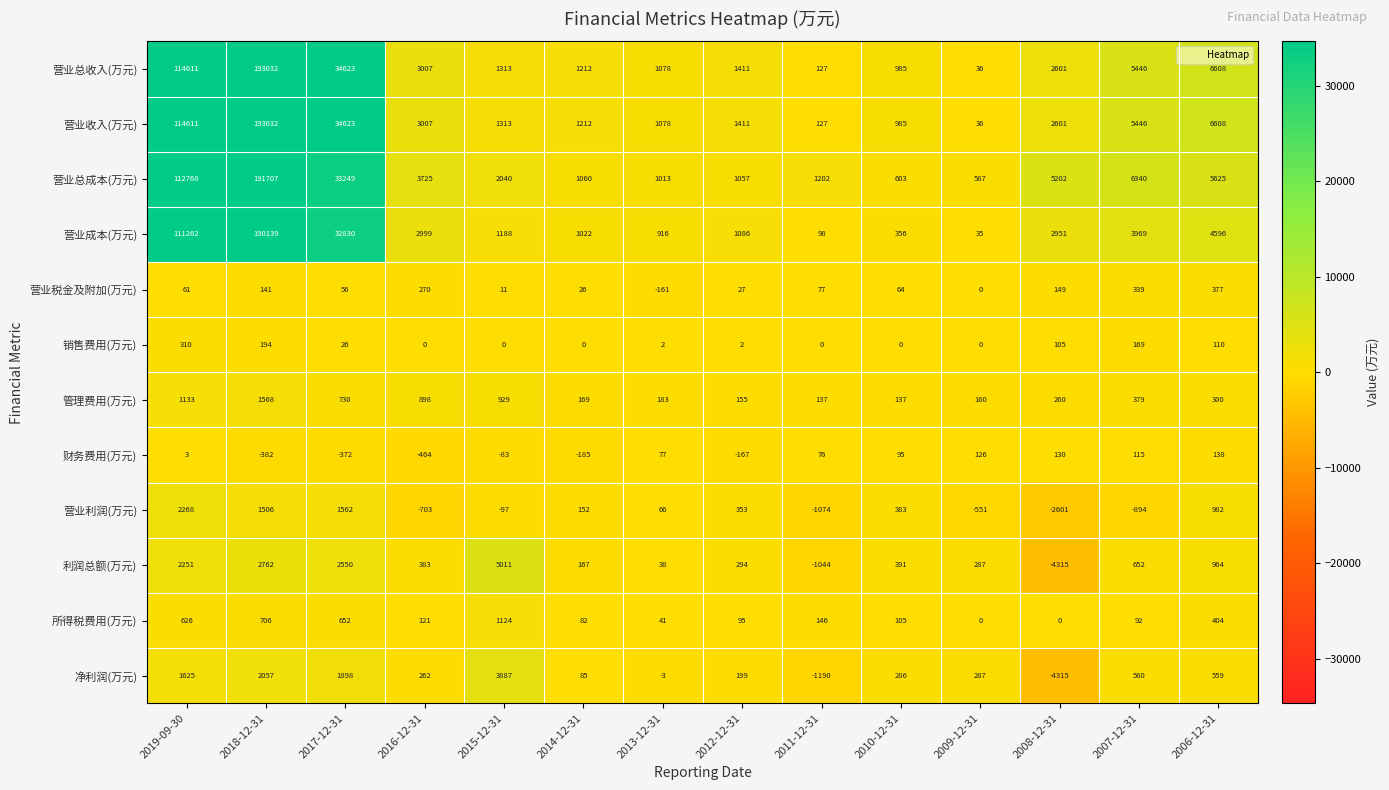

What is the total value across all series at 2019-09-30?

461529